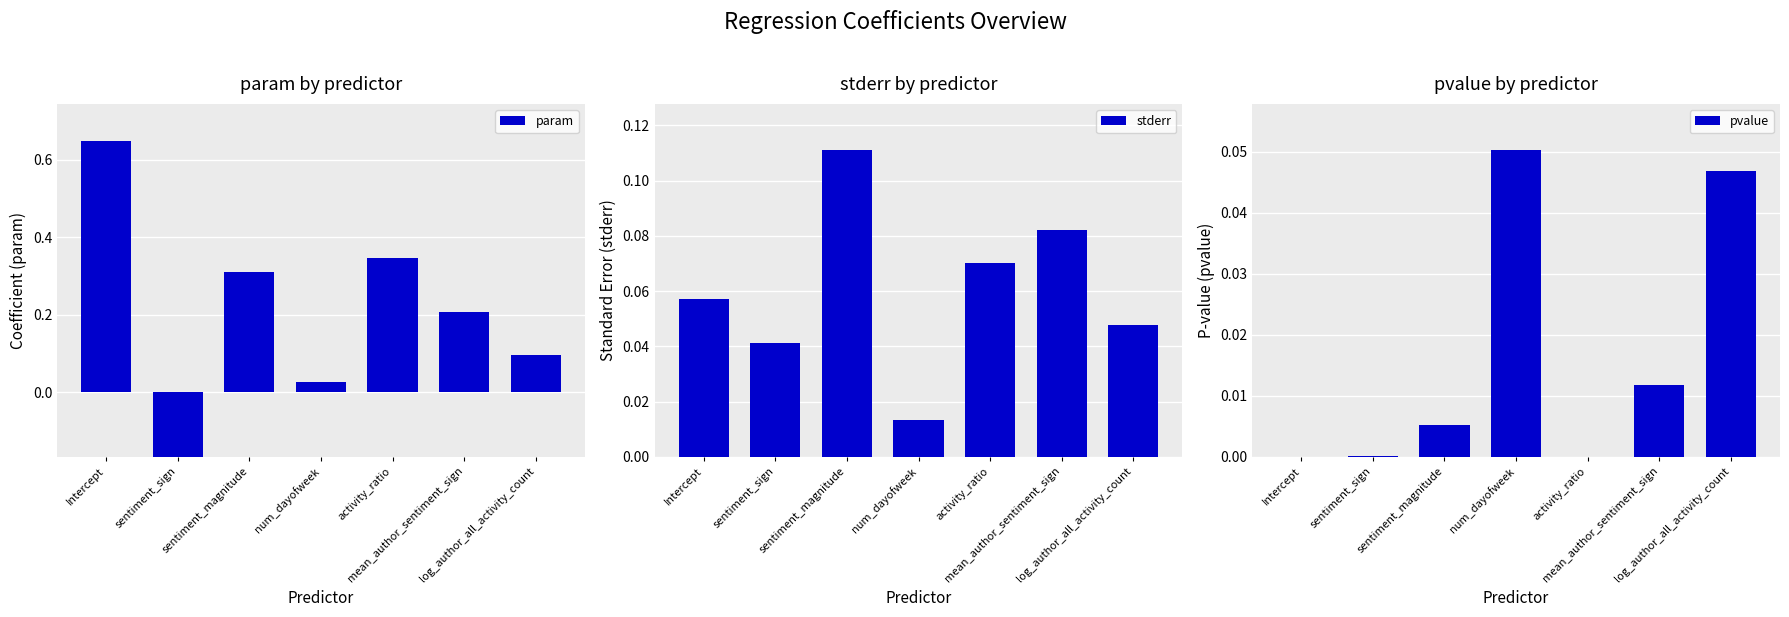

What is the spread (max minus min) of values at mean_author_sentiment_sign?

0.2